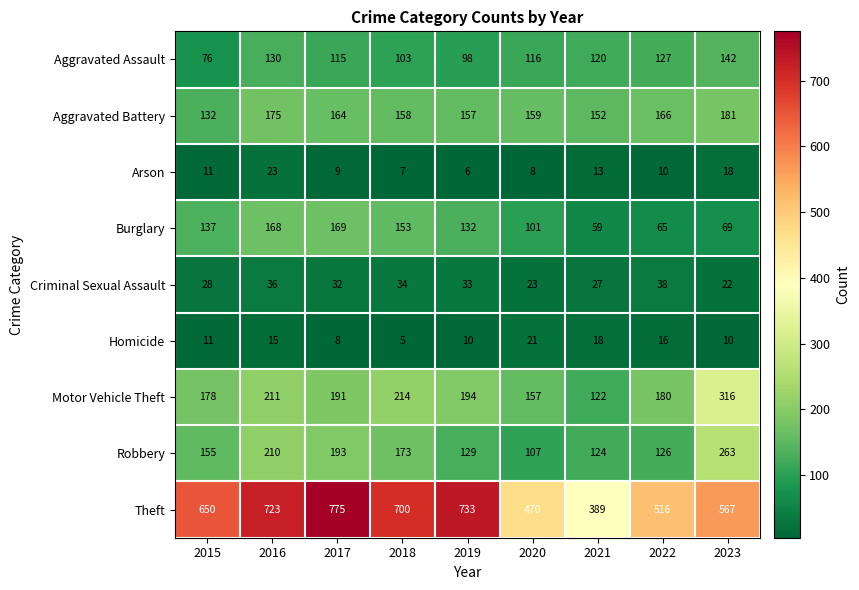

At which label is Robbery closest to 185?

2017